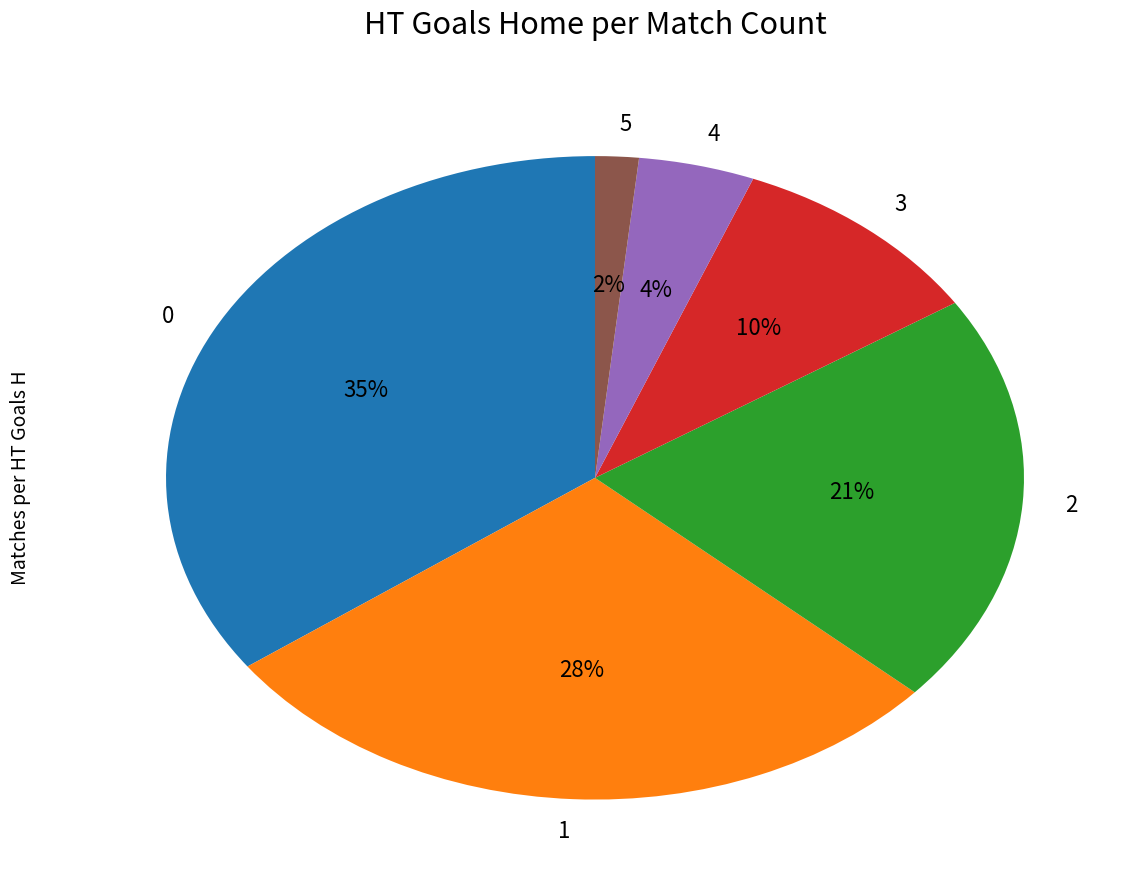

Rank the categories by value from highest to lowest.

0, 1, 2, 3, 4, 5